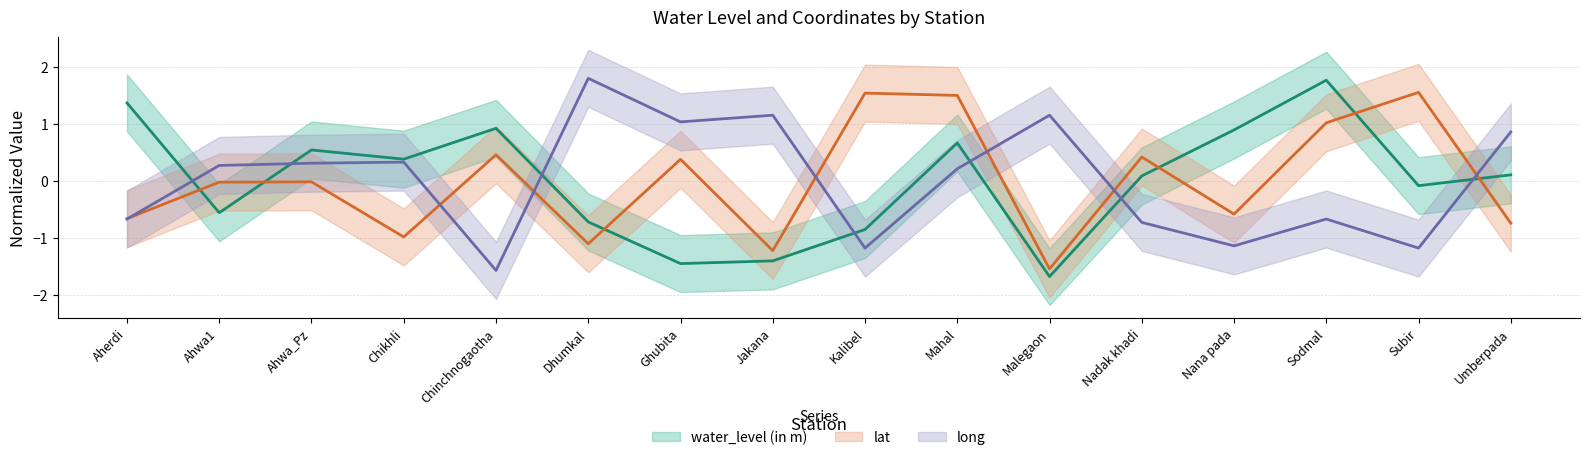

What is the sum of the long values at Sodmal and Dhumkal?

1.1